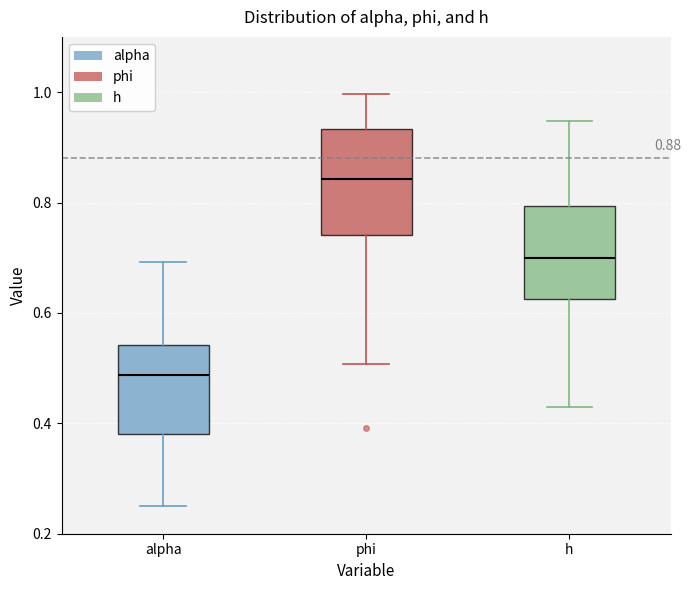

Which box is the tallest, from its lower edge to its upper edge?

phi